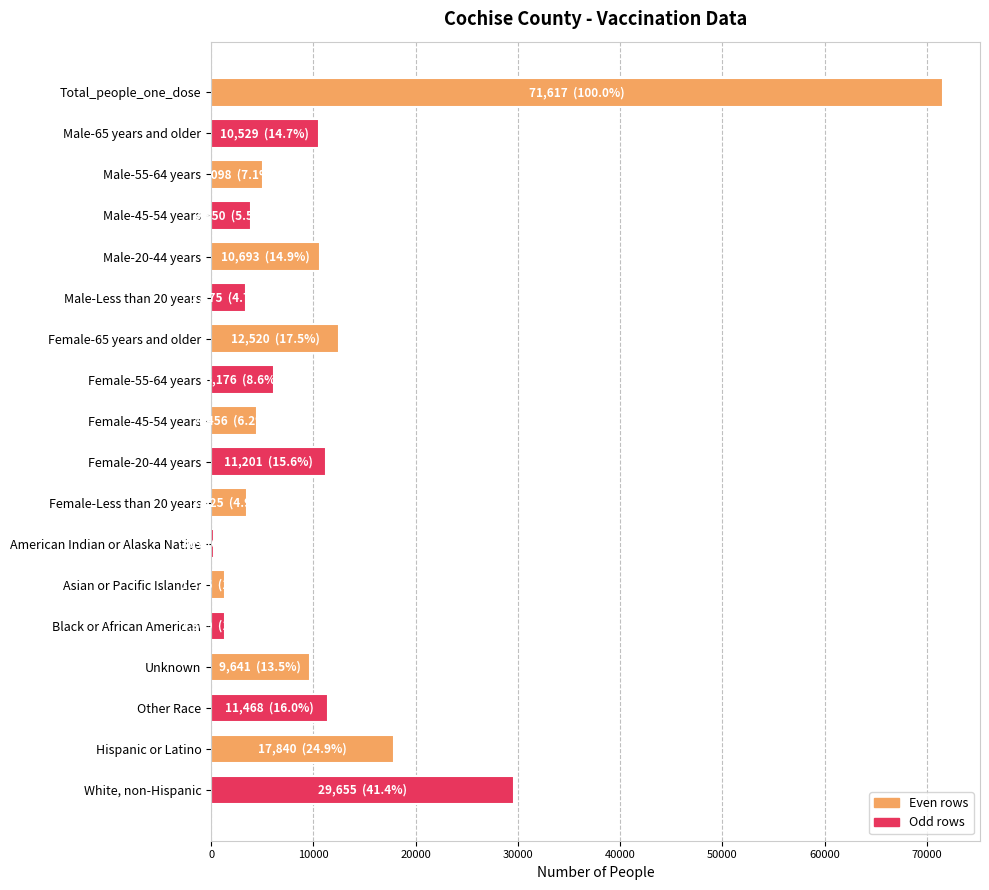

The value at Male-55-64 years is 5098. True or false?

True